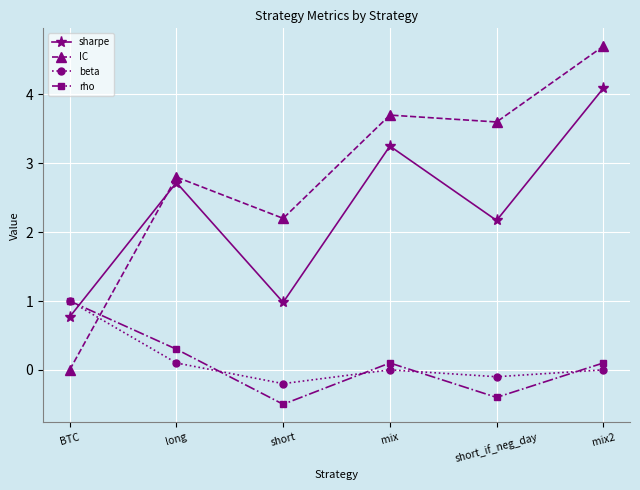

Which series changed the most between BTC and short?

IC